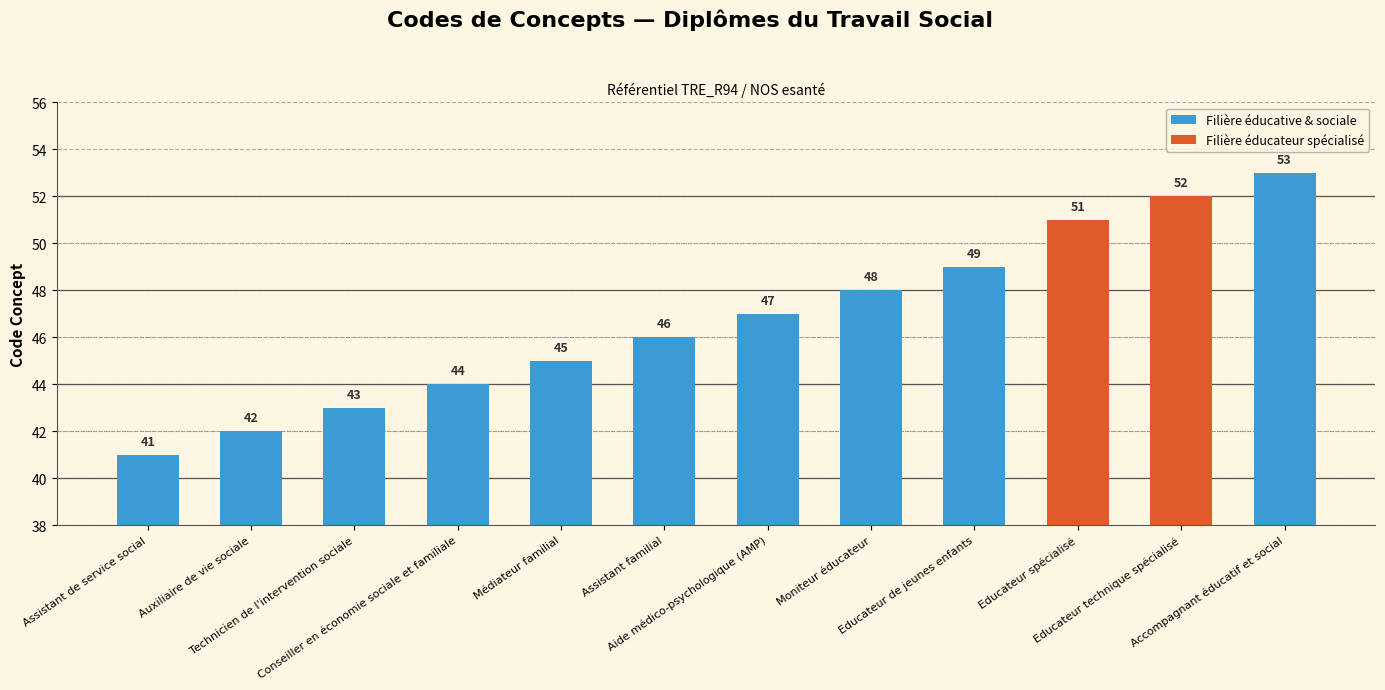

What position from the left is Educateur spécialisé?

10